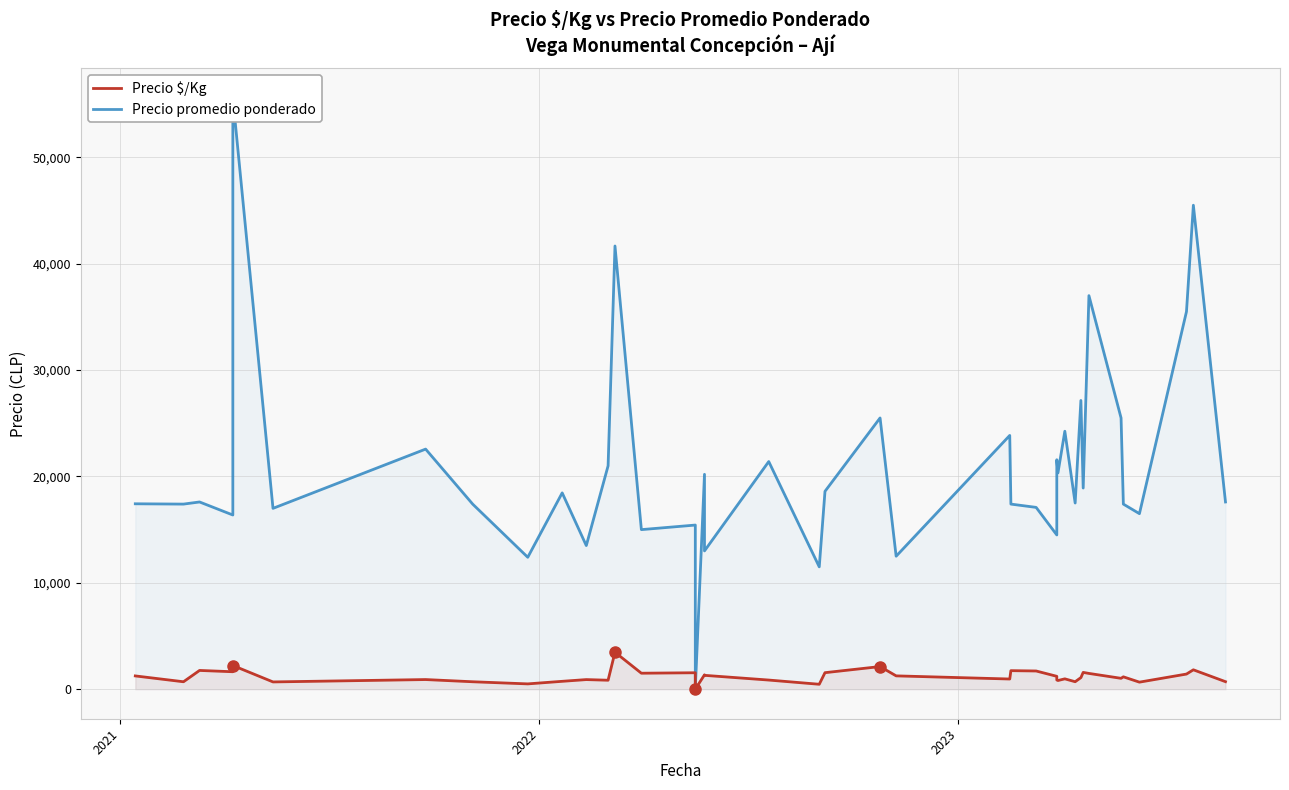

True or false: Precio $/Kg and Precio promedio ponderado intersect in this chart.

False